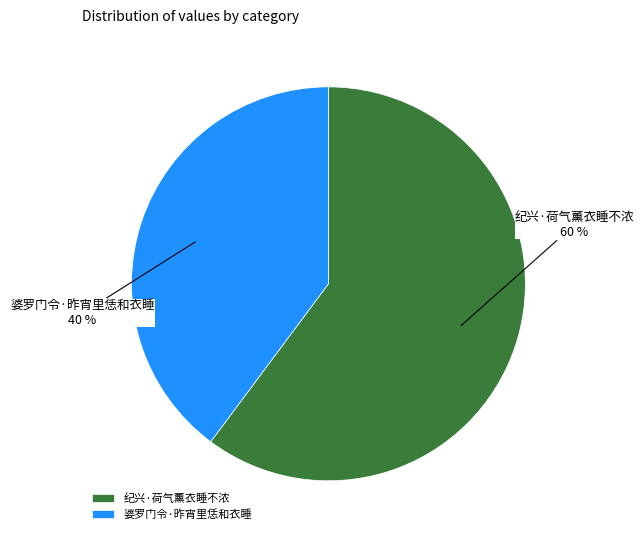

Is 婆罗门令·昨宵里恁和衣睡 the majority of the pie?

No